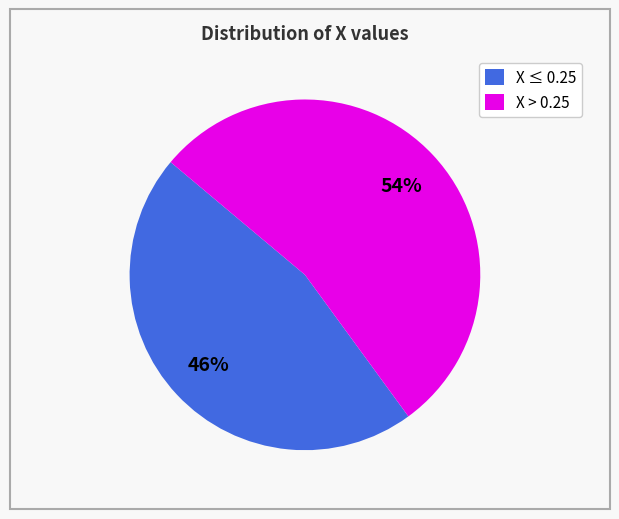

True or false: X > 0.25 accounts for 54% of the total.

True